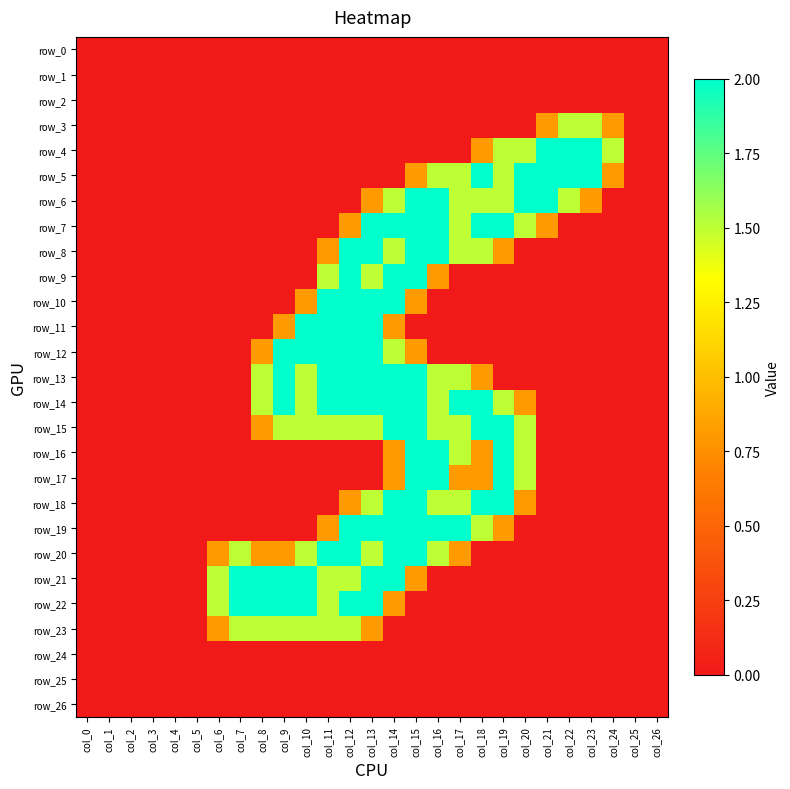

Reading right to left, what are all the values shown in this chart?

row_0: 0.0	0.0	0.0	0.0	0.0	0.0	0.0	0.0	0.0	0.0	0.0	0.0	0.0	0.0	0.0	0.0	0.0	0.0	0.0	0.0	0.0	0.0	0.0	0.0	0.0	0.0	0.0
row_1: 0.0	0.0	0.0	0.0	0.0	0.0	0.0	0.0	0.0	0.0	0.0	0.0	0.0	0.0	0.0	0.0	0.0	0.0	0.0	0.0	0.0	0.0	0.0	0.0	0.0	0.0	0.0
row_2: 0.0	0.0	0.0	0.0	0.0	0.0	0.0	0.0	0.0	0.0	0.0	0.0	0.0	0.0	0.0	0.0	0.0	0.0	0.0	0.0	0.0	0.0	0.0	0.0	0.0	0.0	0.0
row_3: 0.0	0.0	0.8	1.5	1.5	0.8	0.0	0.0	0.0	0.0	0.0	0.0	0.0	0.0	0.0	0.0	0.0	0.0	0.0	0.0	0.0	0.0	0.0	0.0	0.0	0.0	0.0
row_4: 0.0	0.0	1.5	2.0	2.0	2.0	1.5	1.5	0.8	0.0	0.0	0.0	0.0	0.0	0.0	0.0	0.0	0.0	0.0	0.0	0.0	0.0	0.0	0.0	0.0	0.0	0.0
row_5: 0.0	0.0	0.8	2.0	2.0	2.0	2.0	1.5	2.0	1.5	1.5	0.8	0.0	0.0	0.0	0.0	0.0	0.0	0.0	0.0	0.0	0.0	0.0	0.0	0.0	0.0	0.0
row_6: 0.0	0.0	0.0	0.8	1.5	2.0	2.0	1.5	1.5	1.5	2.0	2.0	1.5	0.8	0.0	0.0	0.0	0.0	0.0	0.0	0.0	0.0	0.0	0.0	0.0	0.0	0.0
row_7: 0.0	0.0	0.0	0.0	0.0	0.8	1.5	2.0	2.0	1.5	2.0	2.0	2.0	2.0	0.8	0.0	0.0	0.0	0.0	0.0	0.0	0.0	0.0	0.0	0.0	0.0	0.0
row_8: 0.0	0.0	0.0	0.0	0.0	0.0	0.0	0.8	1.5	1.5	2.0	2.0	1.5	2.0	2.0	0.8	0.0	0.0	0.0	0.0	0.0	0.0	0.0	0.0	0.0	0.0	0.0
row_9: 0.0	0.0	0.0	0.0	0.0	0.0	0.0	0.0	0.0	0.0	0.8	2.0	2.0	1.5	2.0	1.5	0.0	0.0	0.0	0.0	0.0	0.0	0.0	0.0	0.0	0.0	0.0
row_10: 0.0	0.0	0.0	0.0	0.0	0.0	0.0	0.0	0.0	0.0	0.0	0.8	2.0	2.0	2.0	2.0	0.8	0.0	0.0	0.0	0.0	0.0	0.0	0.0	0.0	0.0	0.0
row_11: 0.0	0.0	0.0	0.0	0.0	0.0	0.0	0.0	0.0	0.0	0.0	0.0	0.8	2.0	2.0	2.0	2.0	0.8	0.0	0.0	0.0	0.0	0.0	0.0	0.0	0.0	0.0
row_12: 0.0	0.0	0.0	0.0	0.0	0.0	0.0	0.0	0.0	0.0	0.0	0.8	1.5	2.0	2.0	2.0	2.0	2.0	0.8	0.0	0.0	0.0	0.0	0.0	0.0	0.0	0.0
row_13: 0.0	0.0	0.0	0.0	0.0	0.0	0.0	0.0	0.8	1.5	1.5	2.0	2.0	2.0	2.0	2.0	1.5	2.0	1.5	0.0	0.0	0.0	0.0	0.0	0.0	0.0	0.0
row_14: 0.0	0.0	0.0	0.0	0.0	0.0	0.8	1.5	2.0	2.0	1.5	2.0	2.0	2.0	2.0	2.0	1.5	2.0	1.5	0.0	0.0	0.0	0.0	0.0	0.0	0.0	0.0
row_15: 0.0	0.0	0.0	0.0	0.0	0.0	1.5	2.0	2.0	1.5	1.5	2.0	2.0	1.5	1.5	1.5	1.5	1.5	0.8	0.0	0.0	0.0	0.0	0.0	0.0	0.0	0.0
row_16: 0.0	0.0	0.0	0.0	0.0	0.0	1.5	2.0	0.8	1.5	2.0	2.0	0.8	0.0	0.0	0.0	0.0	0.0	0.0	0.0	0.0	0.0	0.0	0.0	0.0	0.0	0.0
row_17: 0.0	0.0	0.0	0.0	0.0	0.0	1.5	2.0	0.8	0.8	2.0	2.0	0.8	0.0	0.0	0.0	0.0	0.0	0.0	0.0	0.0	0.0	0.0	0.0	0.0	0.0	0.0
row_18: 0.0	0.0	0.0	0.0	0.0	0.0	0.8	2.0	2.0	1.5	1.5	2.0	2.0	1.5	0.8	0.0	0.0	0.0	0.0	0.0	0.0	0.0	0.0	0.0	0.0	0.0	0.0
row_19: 0.0	0.0	0.0	0.0	0.0	0.0	0.0	0.8	1.5	2.0	2.0	2.0	2.0	2.0	2.0	0.8	0.0	0.0	0.0	0.0	0.0	0.0	0.0	0.0	0.0	0.0	0.0
row_20: 0.0	0.0	0.0	0.0	0.0	0.0	0.0	0.0	0.0	0.8	1.5	2.0	2.0	1.5	2.0	2.0	1.5	0.8	0.8	1.5	0.8	0.0	0.0	0.0	0.0	0.0	0.0
row_21: 0.0	0.0	0.0	0.0	0.0	0.0	0.0	0.0	0.0	0.0	0.0	0.8	2.0	2.0	1.5	1.5	2.0	2.0	2.0	2.0	1.5	0.0	0.0	0.0	0.0	0.0	0.0
row_22: 0.0	0.0	0.0	0.0	0.0	0.0	0.0	0.0	0.0	0.0	0.0	0.0	0.8	2.0	2.0	1.5	2.0	2.0	2.0	2.0	1.5	0.0	0.0	0.0	0.0	0.0	0.0
row_23: 0.0	0.0	0.0	0.0	0.0	0.0	0.0	0.0	0.0	0.0	0.0	0.0	0.0	0.8	1.5	1.5	1.5	1.5	1.5	1.5	0.8	0.0	0.0	0.0	0.0	0.0	0.0
row_24: 0.0	0.0	0.0	0.0	0.0	0.0	0.0	0.0	0.0	0.0	0.0	0.0	0.0	0.0	0.0	0.0	0.0	0.0	0.0	0.0	0.0	0.0	0.0	0.0	0.0	0.0	0.0
row_25: 0.0	0.0	0.0	0.0	0.0	0.0	0.0	0.0	0.0	0.0	0.0	0.0	0.0	0.0	0.0	0.0	0.0	0.0	0.0	0.0	0.0	0.0	0.0	0.0	0.0	0.0	0.0
row_26: 0.0	0.0	0.0	0.0	0.0	0.0	0.0	0.0	0.0	0.0	0.0	0.0	0.0	0.0	0.0	0.0	0.0	0.0	0.0	0.0	0.0	0.0	0.0	0.0	0.0	0.0	0.0